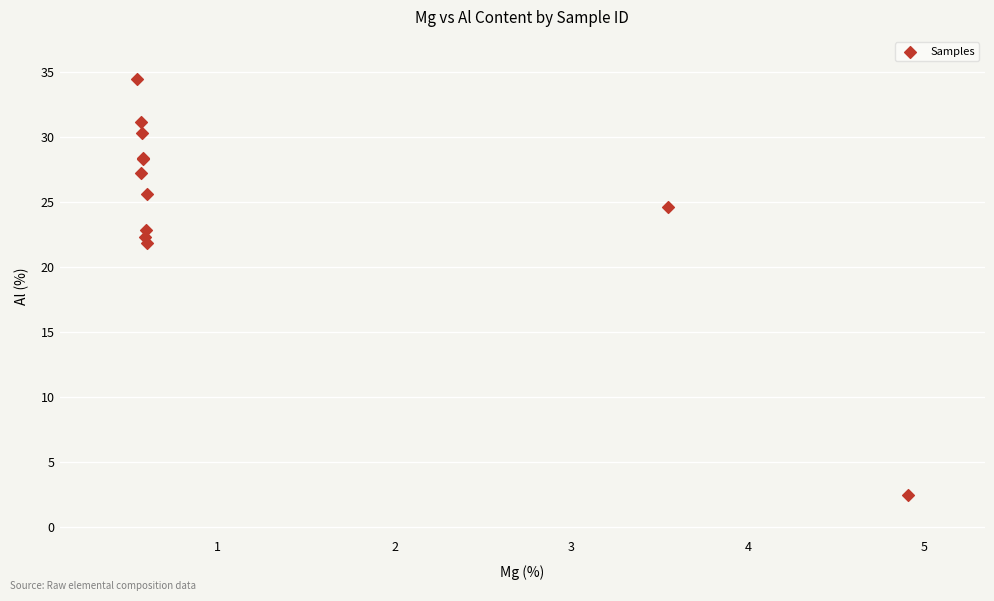

What Y value in the scatter plot is closest to 18?

21.8